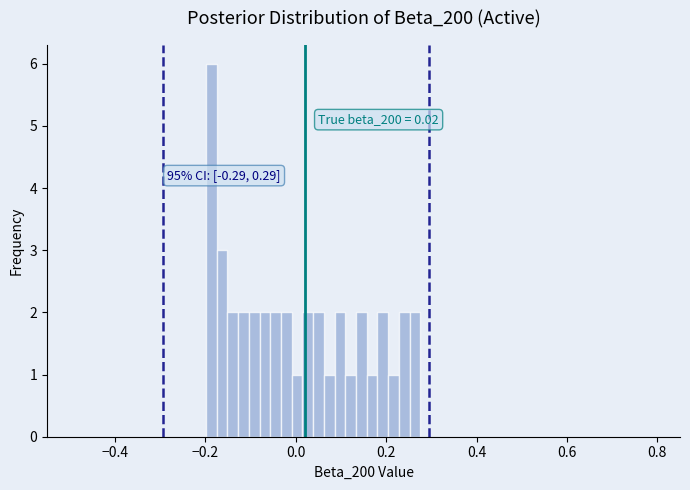

Around what value on the x-axis is the tallest bar? Give the approximate position of its centre, as read against the axis.

-0.18